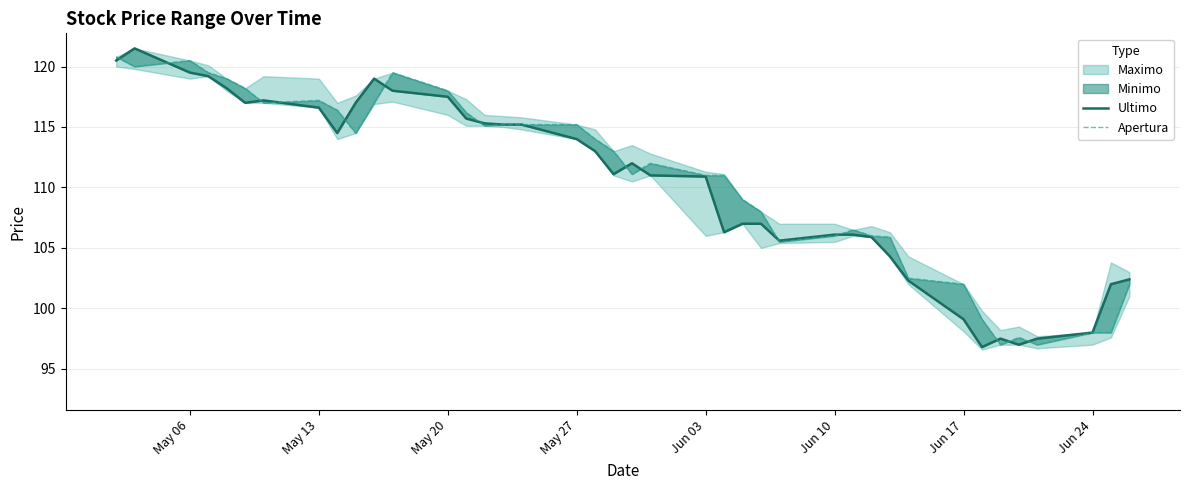

Which series has the widest spread of values?

Ultimo